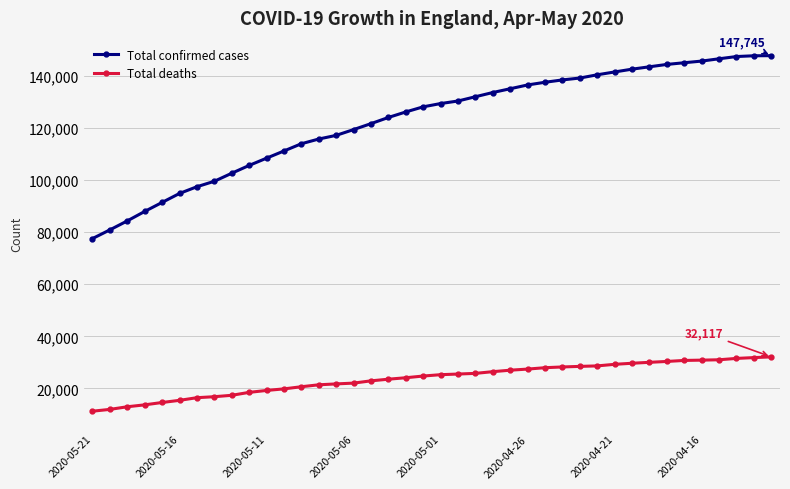

True or false: Total deaths and Total confirmed cases intersect in this chart.

False